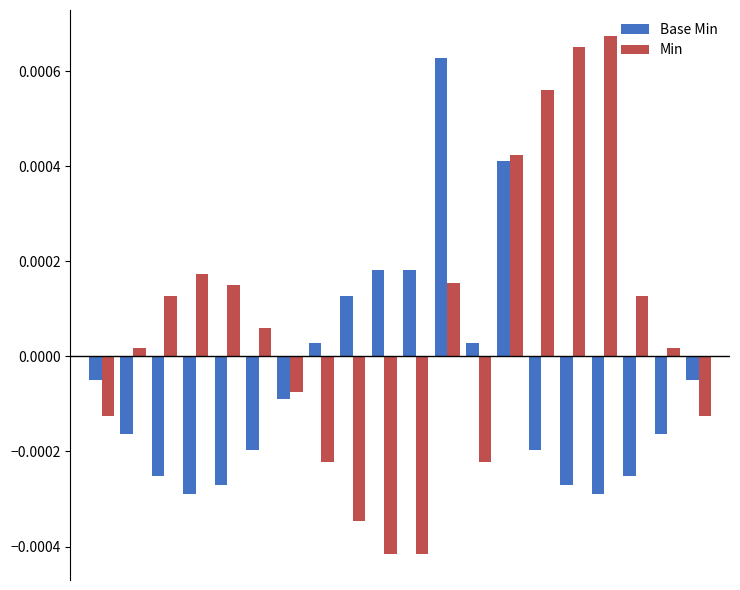

How many values in the Min series exceed 0?

12